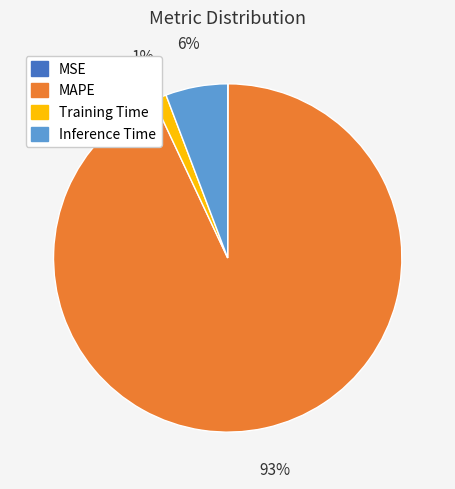

Is there any slice that represents more than half of the pie?

Yes